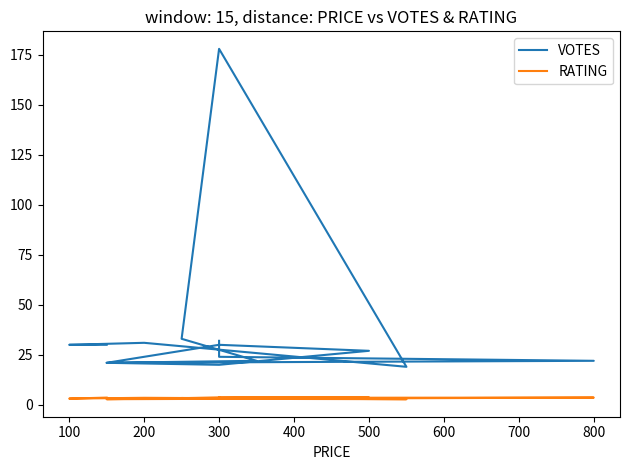

Is the value of RATING at 13 greater than the value of VOTES at 300?

No